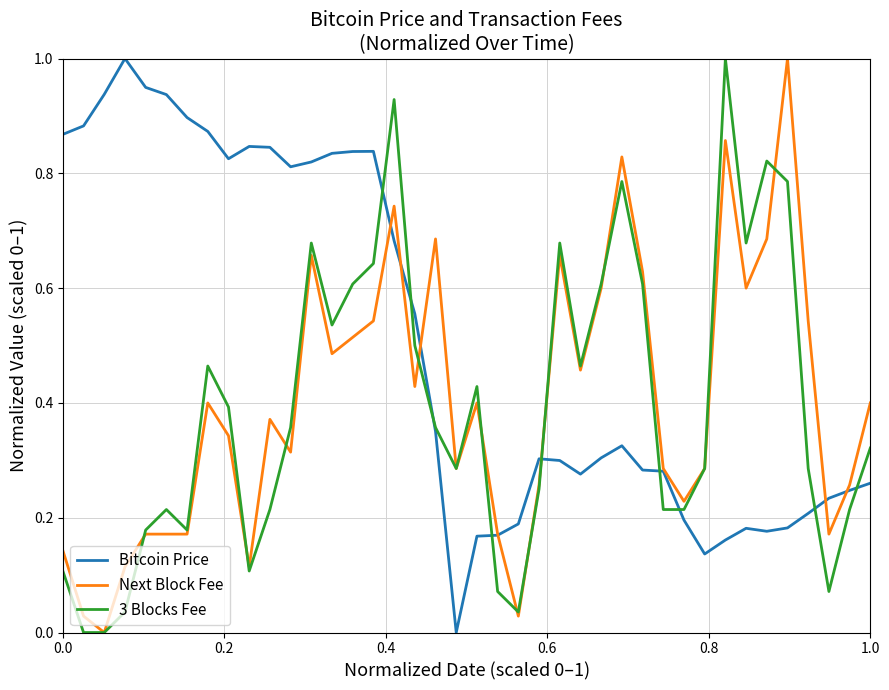

Which series has the largest total across all categories?

Bitcoin Price